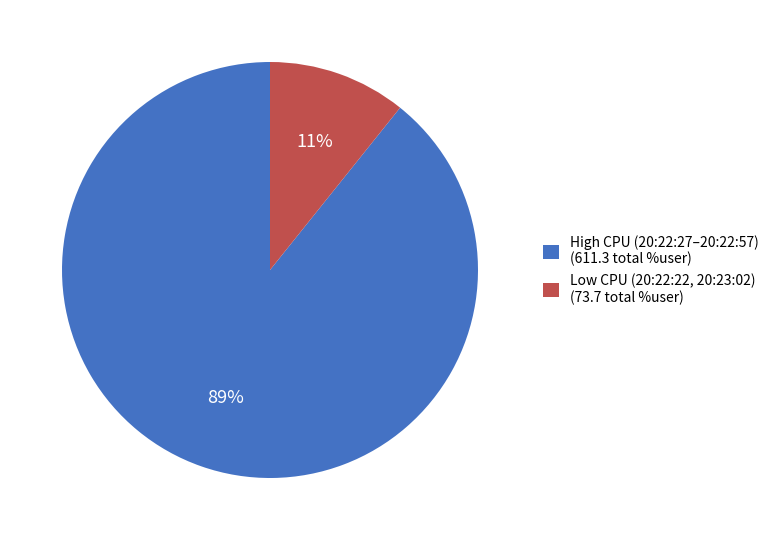

Is there any slice that represents more than half of the pie?

Yes